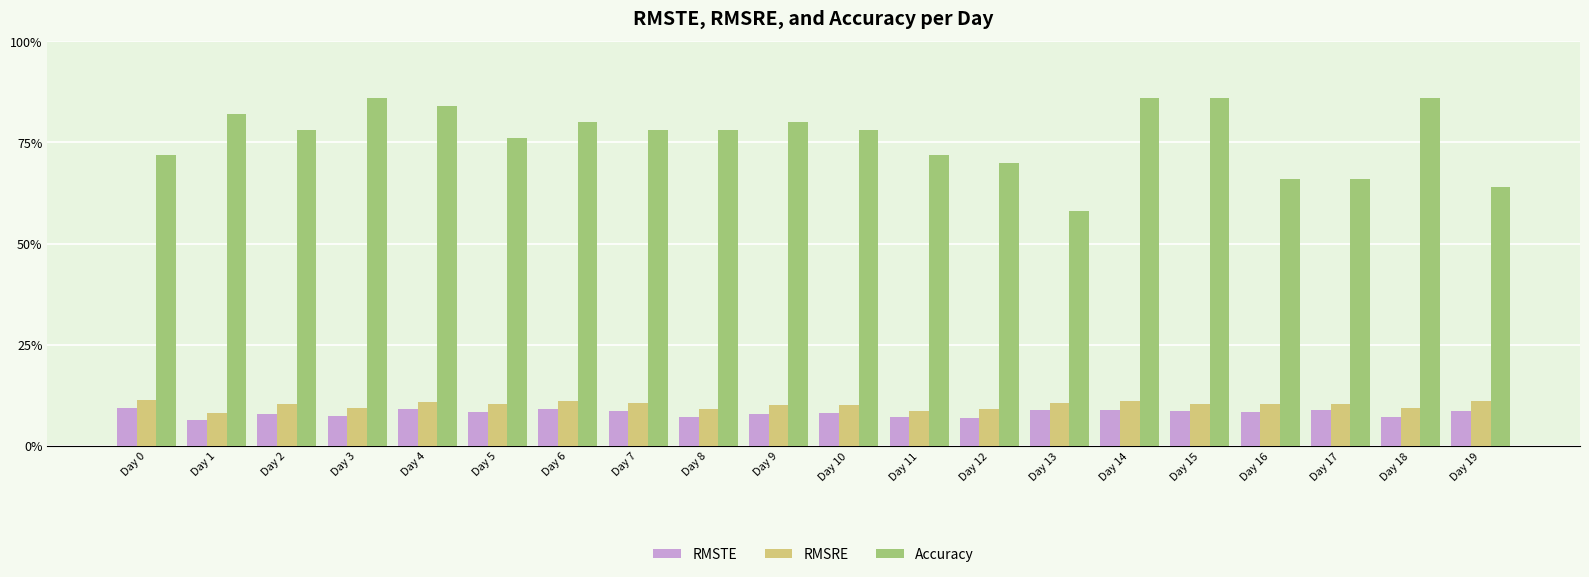

What is the minimum value for RMSTE?

0.1